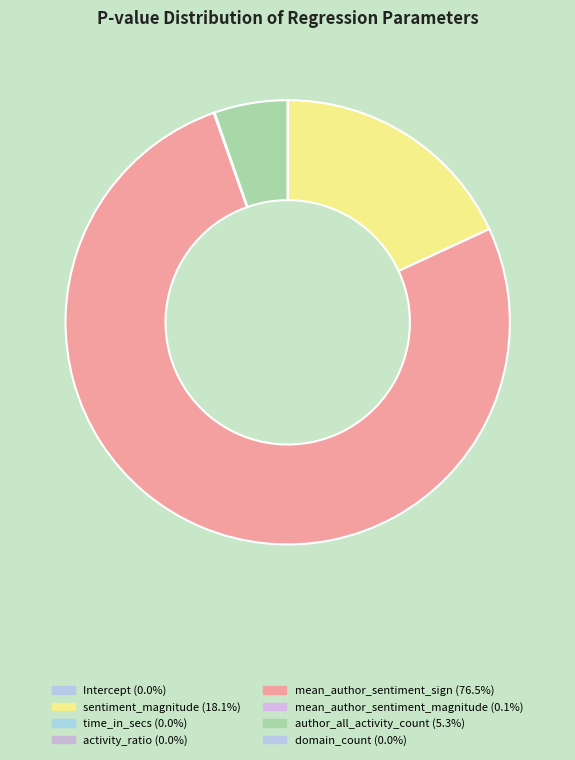

To the nearest percent, what portion does mean_author_sentiment_sign represent?

76%